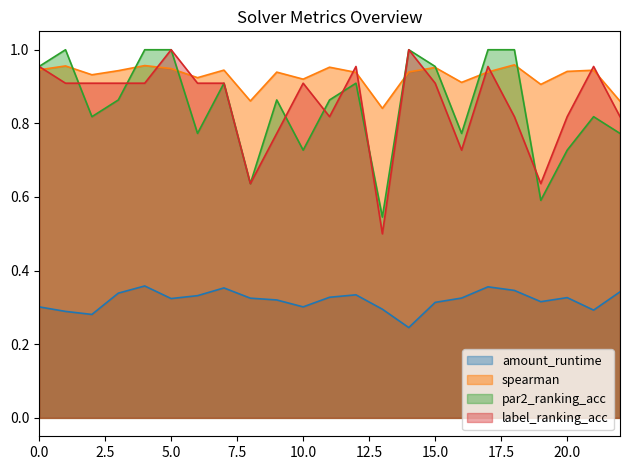

Is it true that amount_runtime equals 0.1 at 21?

False